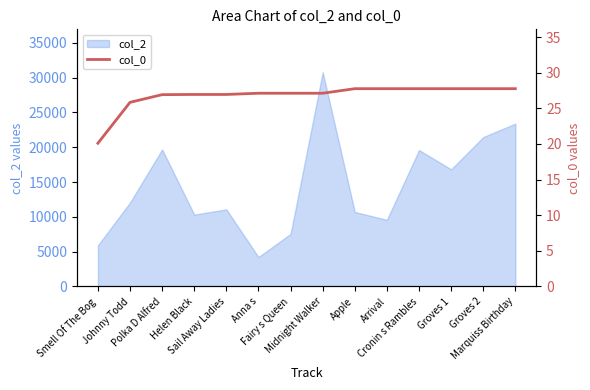

At which category does the chart reach its minimum across all series?

Smell Of The Bog